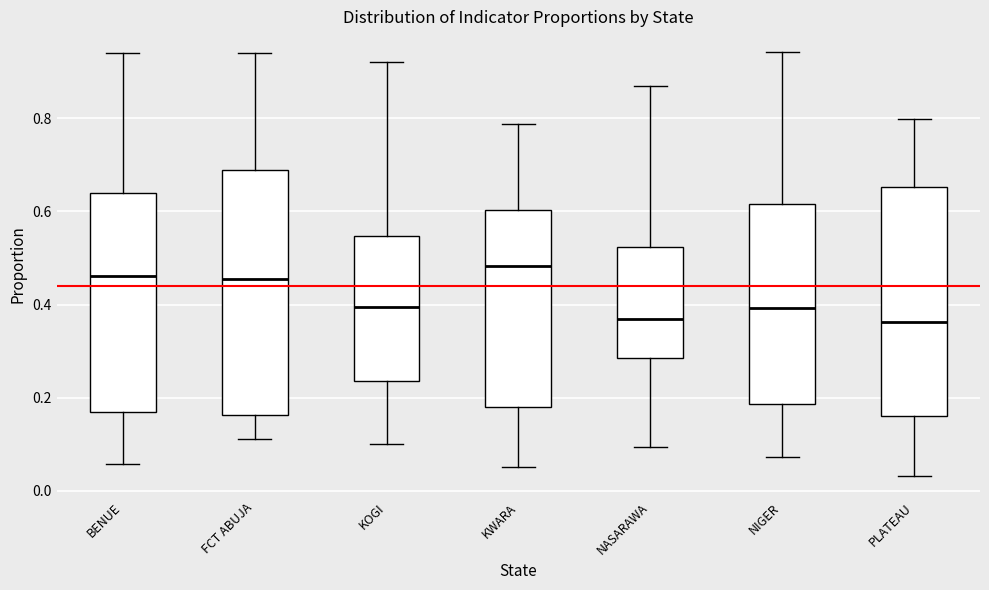

Where is the upper edge of the box for BENUE on the y-axis? The values are not printed on the chart, so give them approximately, as read against the axis.

0.64